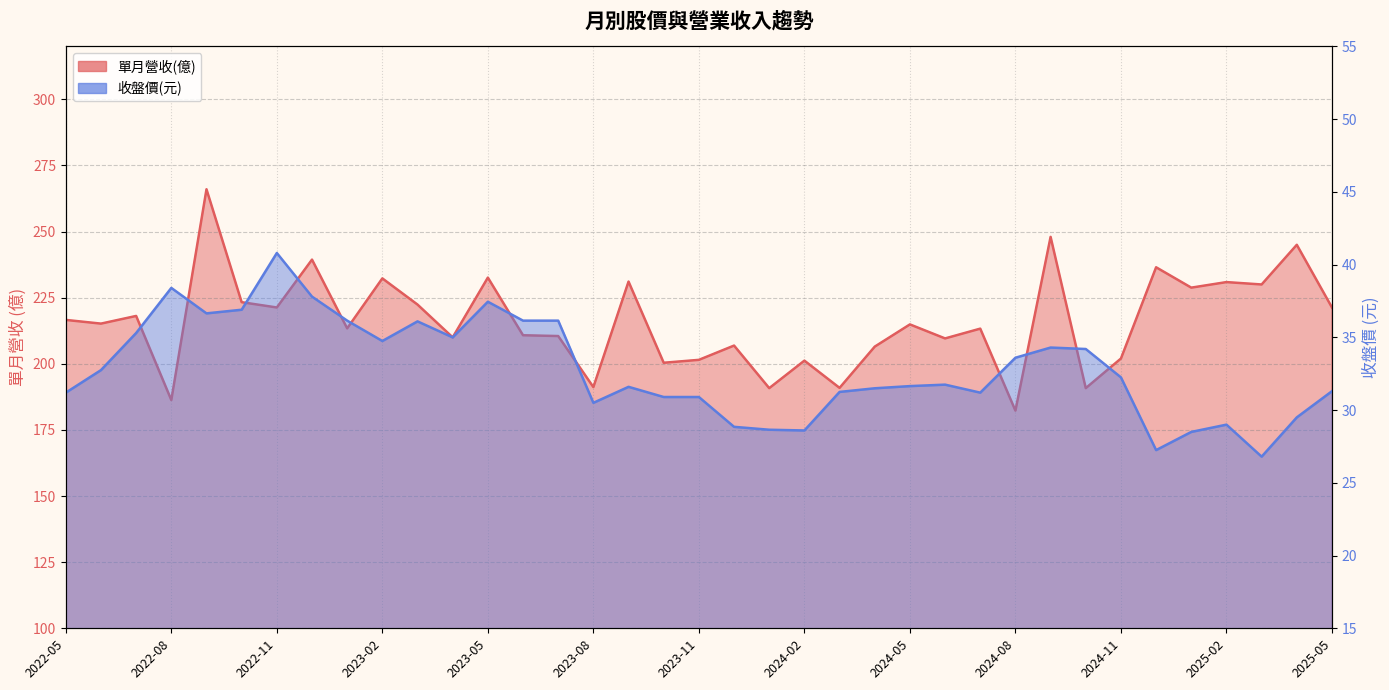

At which label does 單月營收(億) first exceed 214?

2022-05